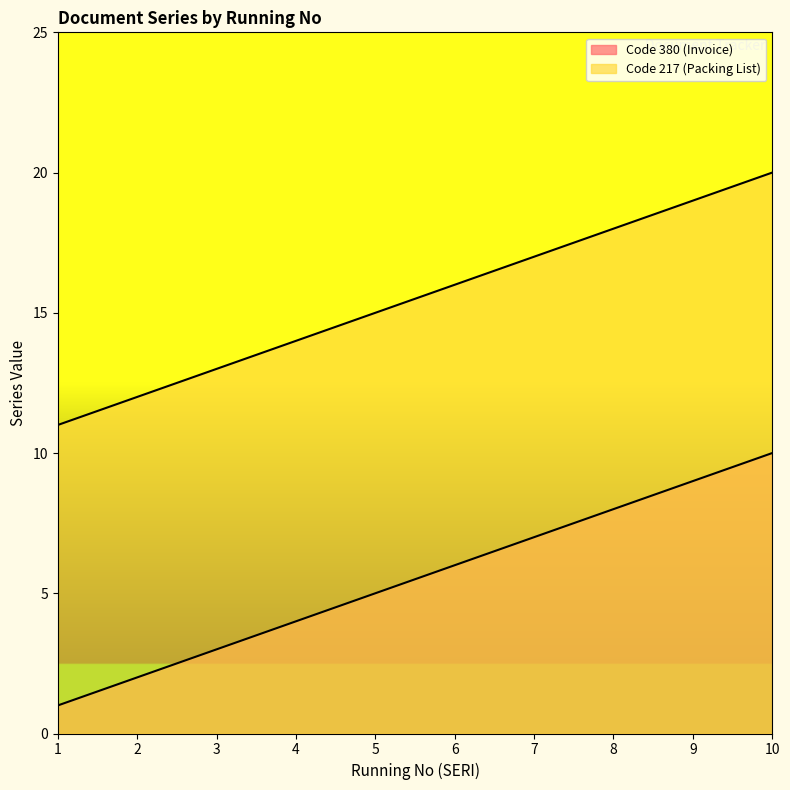

What are all the series names shown in the legend?

Code 380 (Invoice), Code 217 (Packing List)